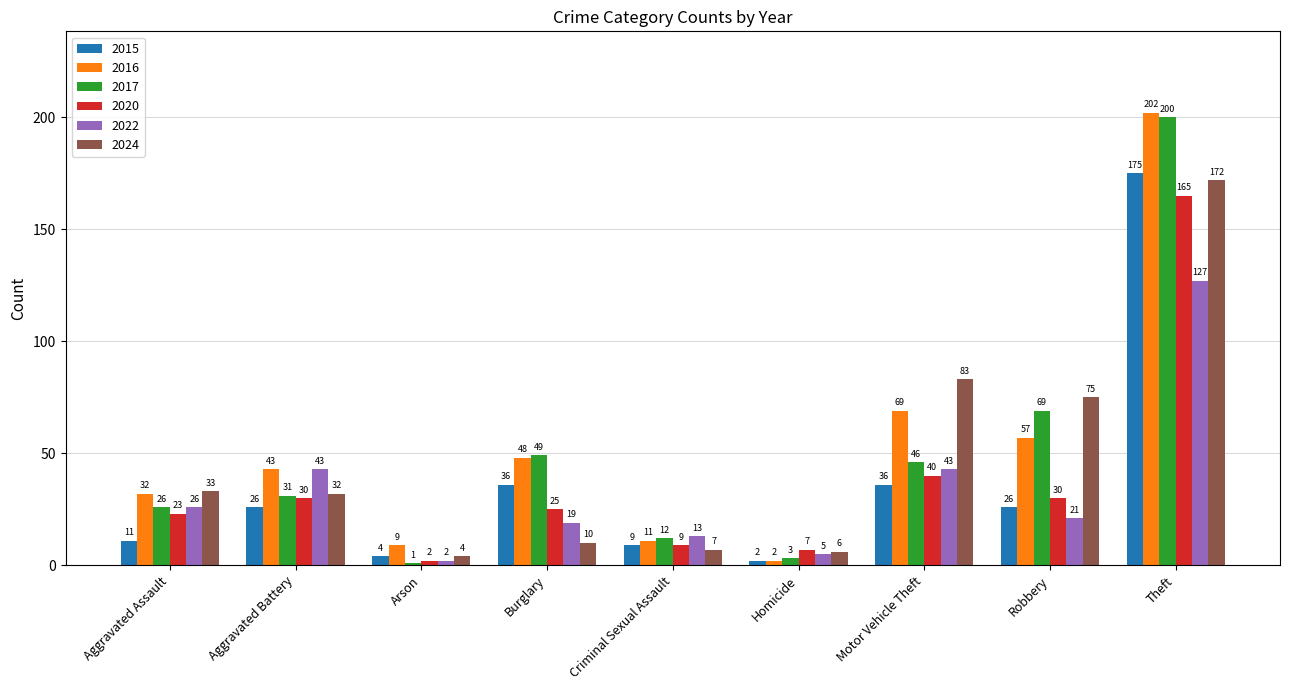

How many bars are there in total?

54